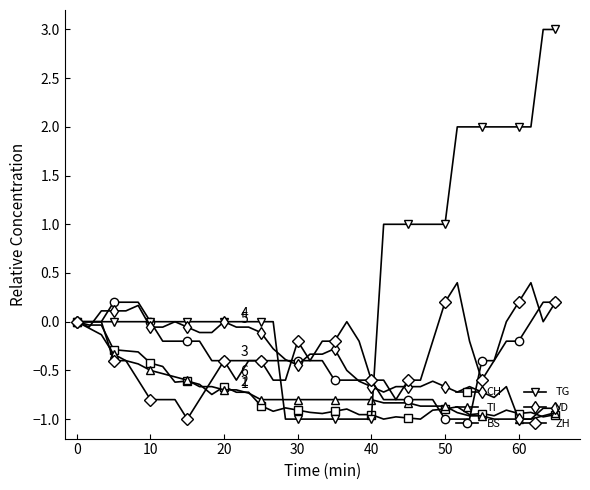

Which series has the largest total across all categories?

TG